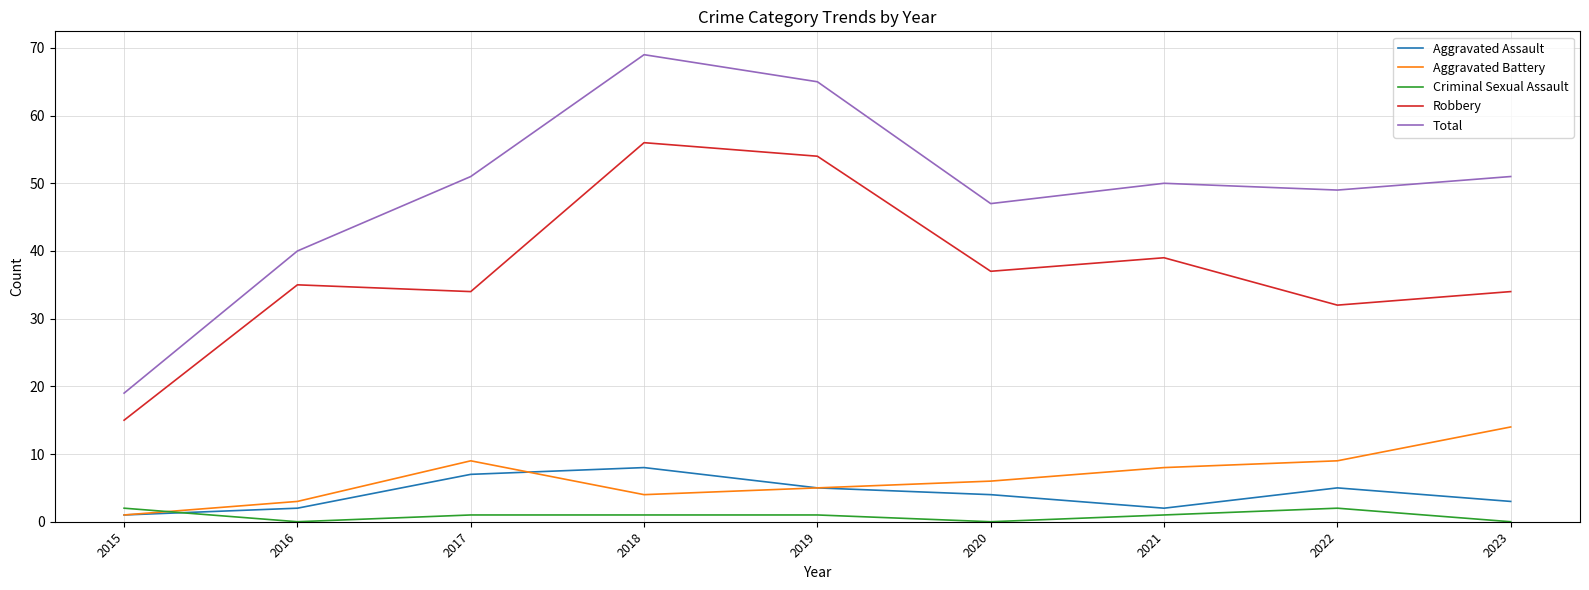

What is the total value across all series at 2023?

102